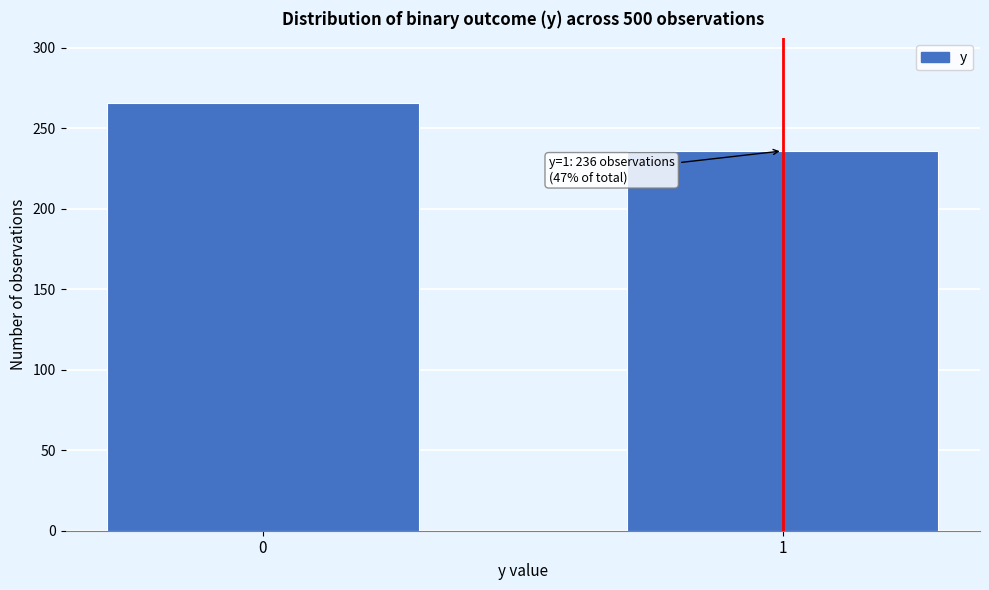

Reading left to right, what are all the values shown in this chart?

266	236